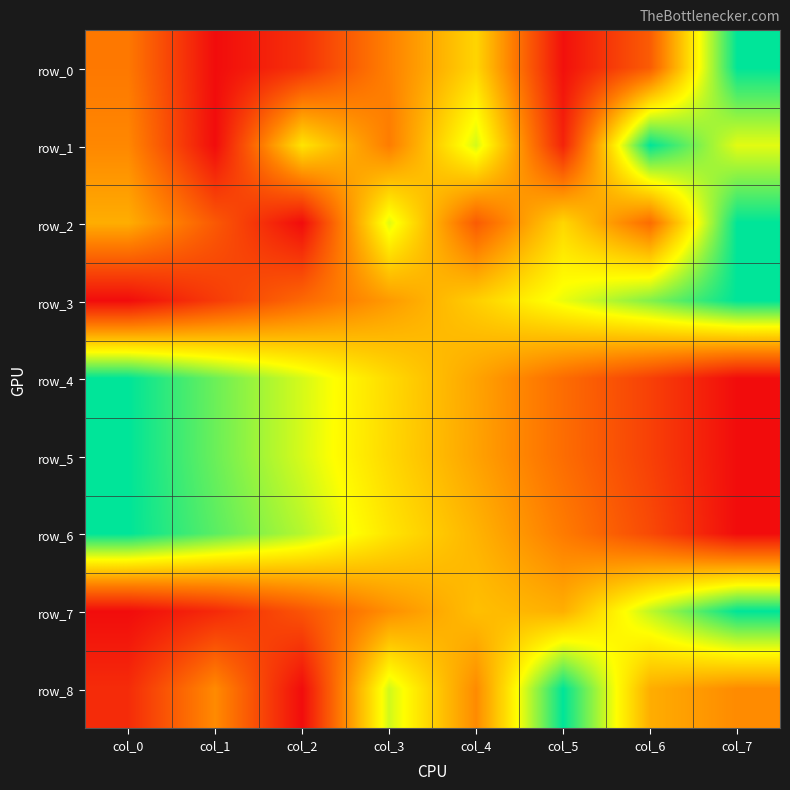

Which has a higher value, col_1 or col_2?

col_2